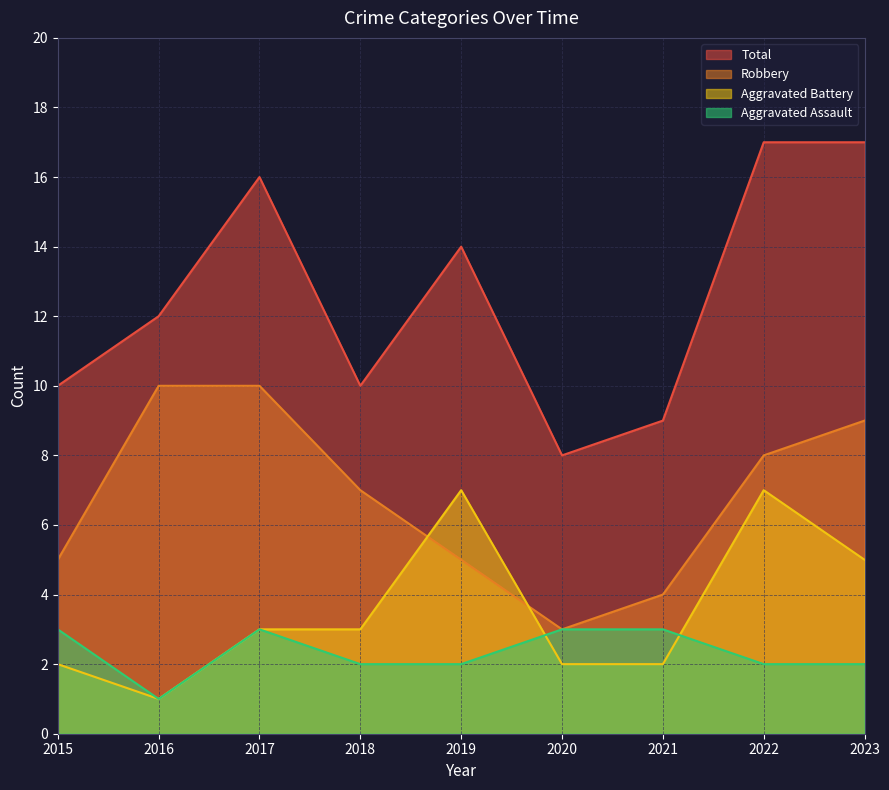

Which series changed the most between 2017 and 2022?

Aggravated Battery